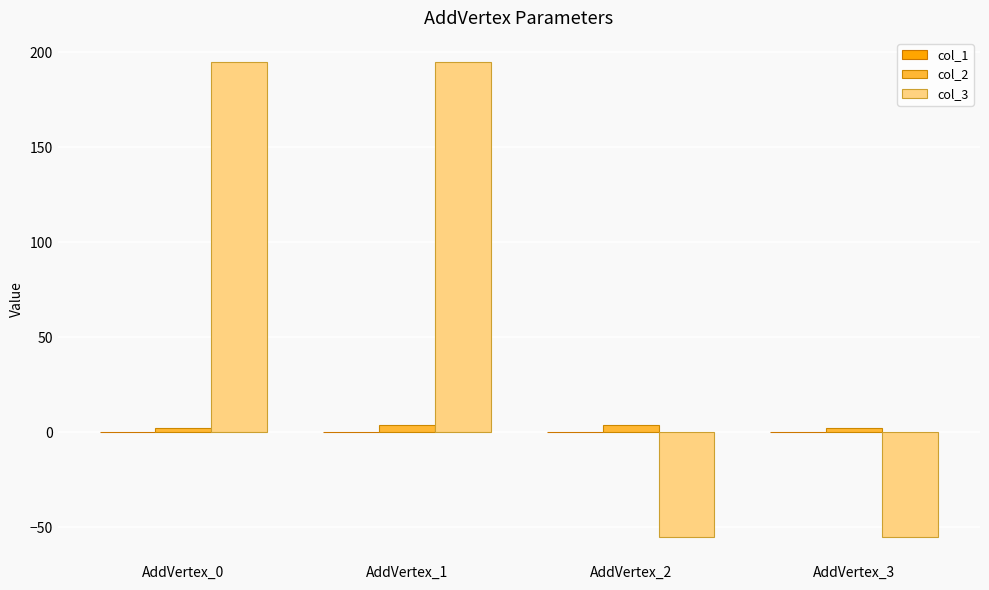

Is it true that col_3 equals 195.0 at AddVertex_0?

True